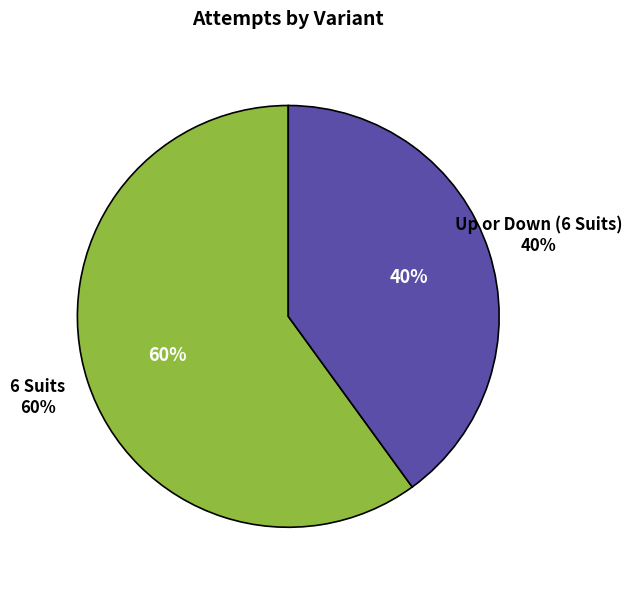

Rank the categories by value from lowest to highest.

Up or Down (6 Suits), 6 Suits